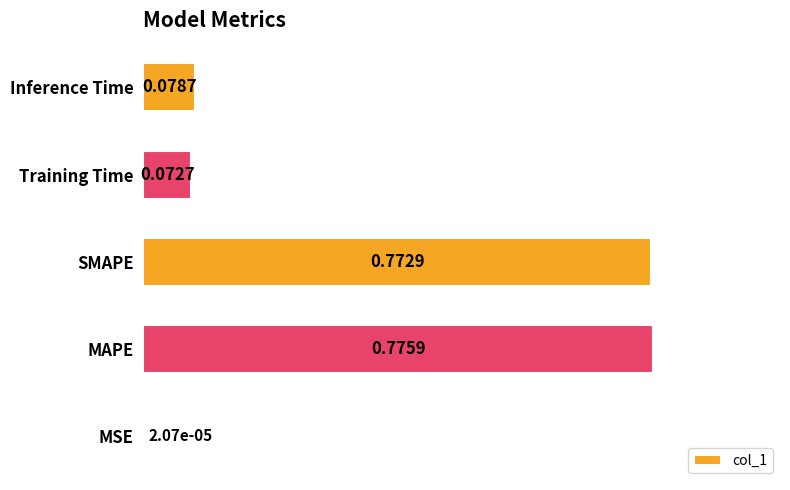

Are the bars horizontal?

Yes